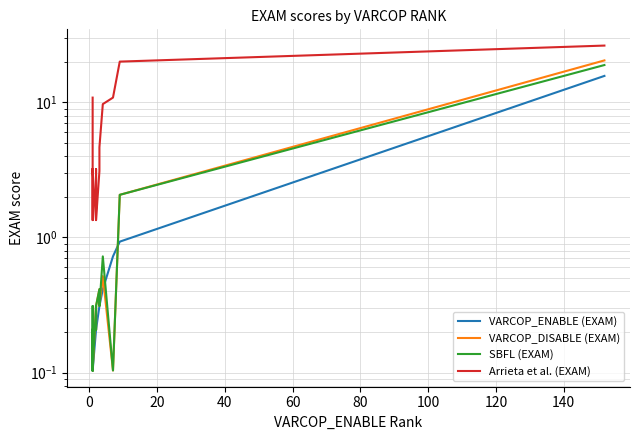

True or false: VARCOP_DISABLE (EXAM) and Arrieta et al. (EXAM) intersect in this chart.

False